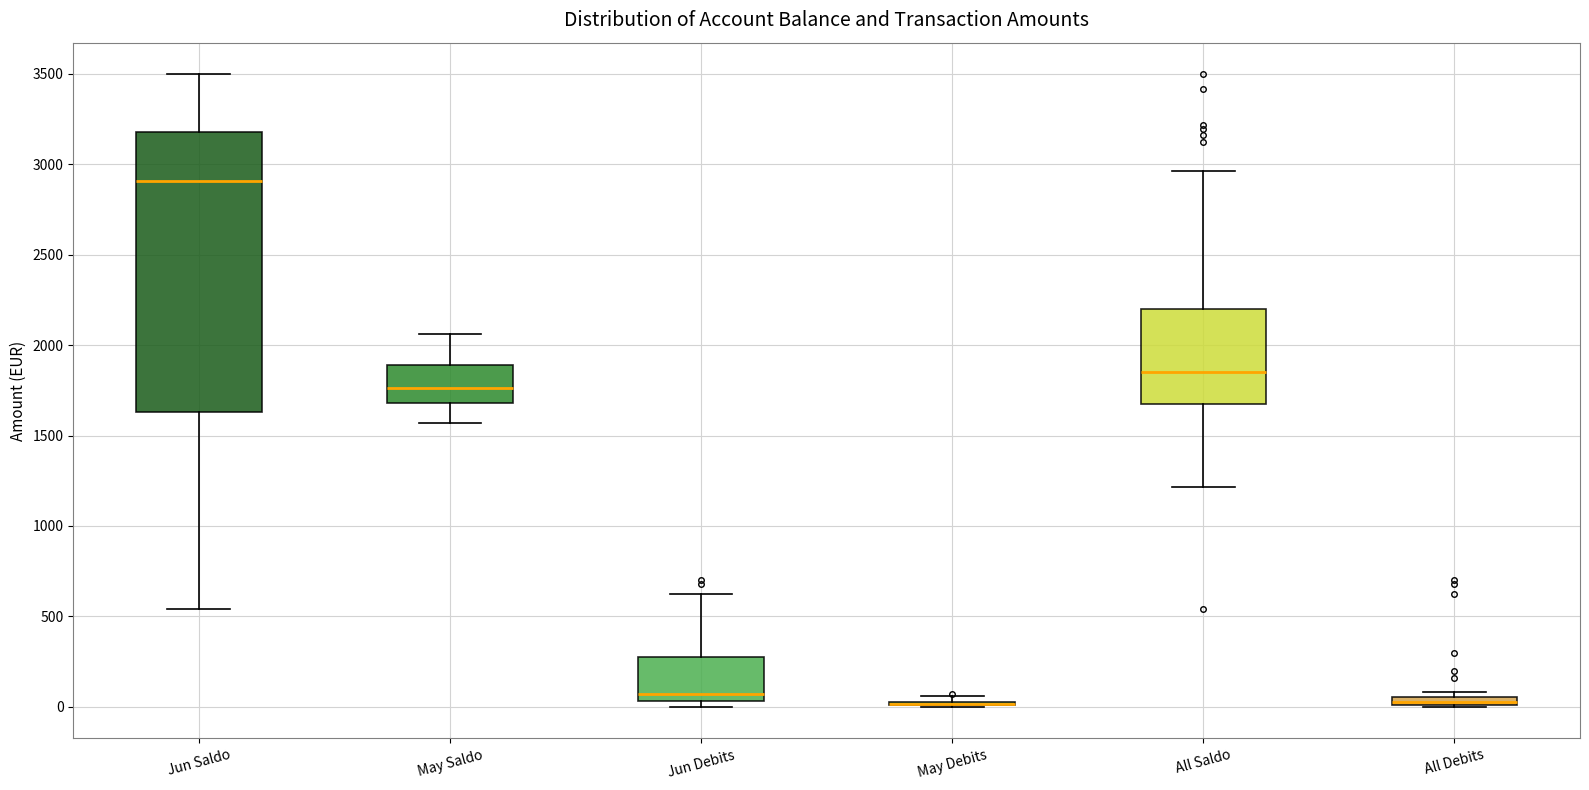

Where does the upper whisker of the box for All Saldo end on the y-axis? The values are not printed on the chart, so give them approximately, as read against the axis.

2950